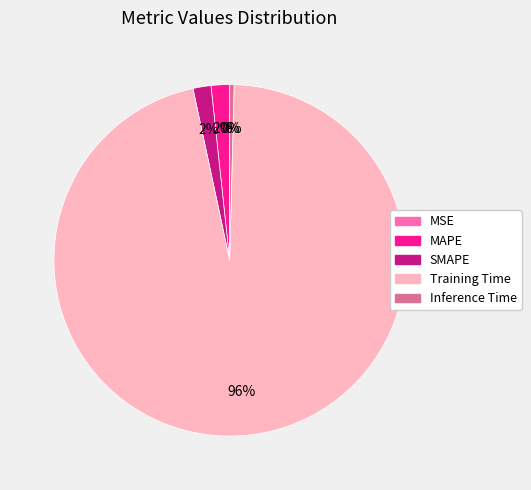

Do SMAPE and Inference Time together represent more than half of the pie?

No